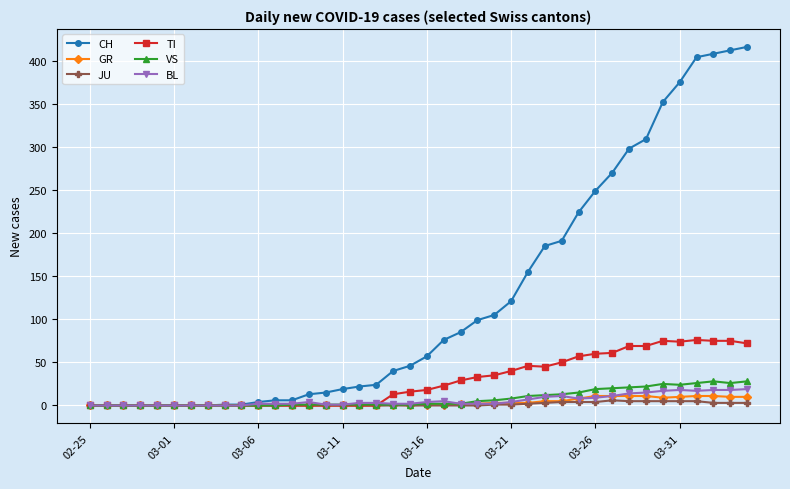

What is the highest value of the CH series?

416